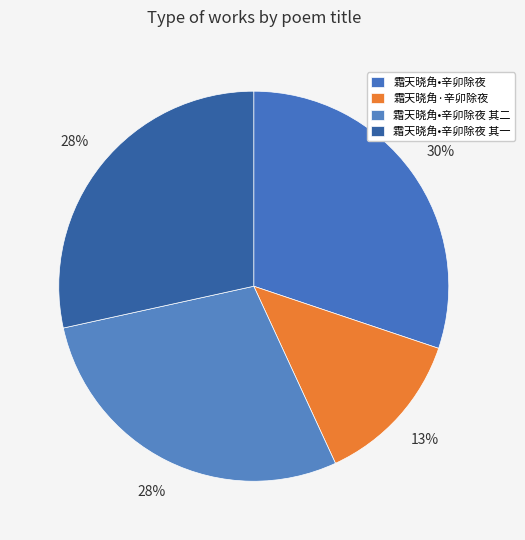

Is 霜天晓角•辛卯除夜 其二 the majority of the pie?

No